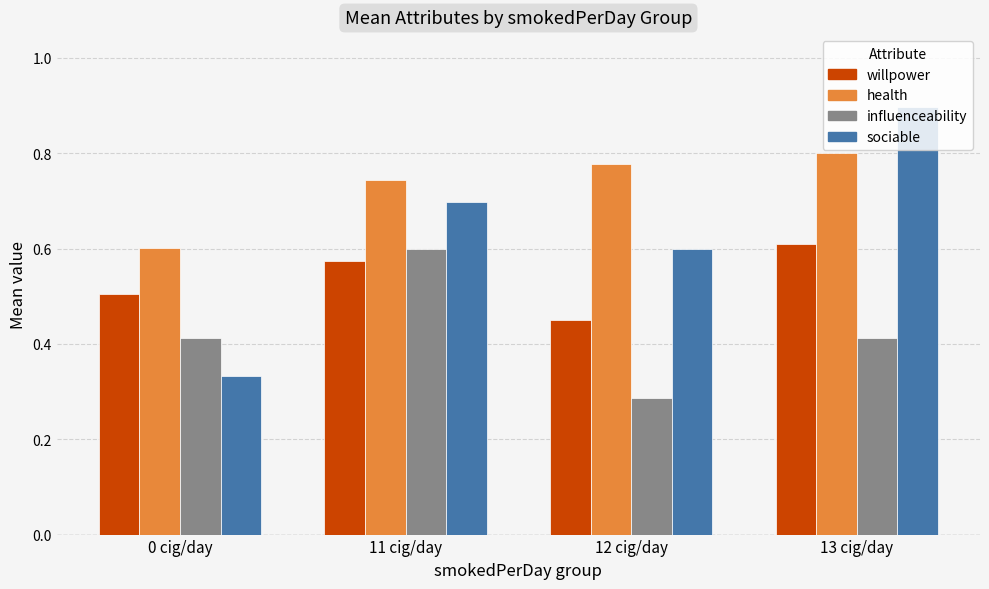

How many groups of bars are there?

4